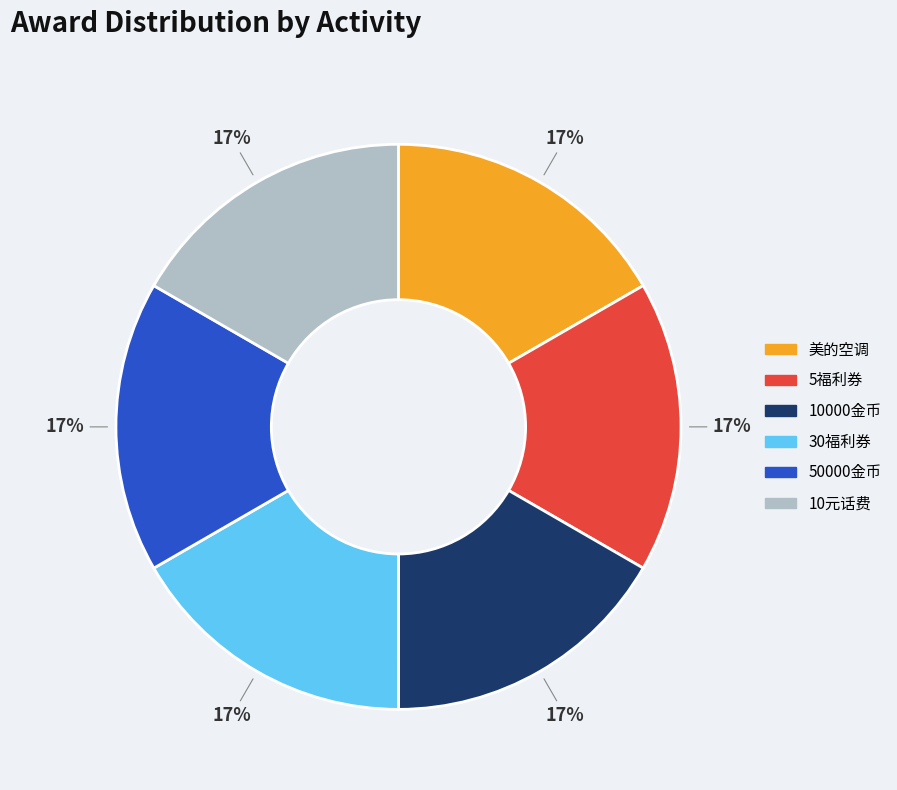

Do 10元话费 and 5福利券 together represent more than half of the pie?

No